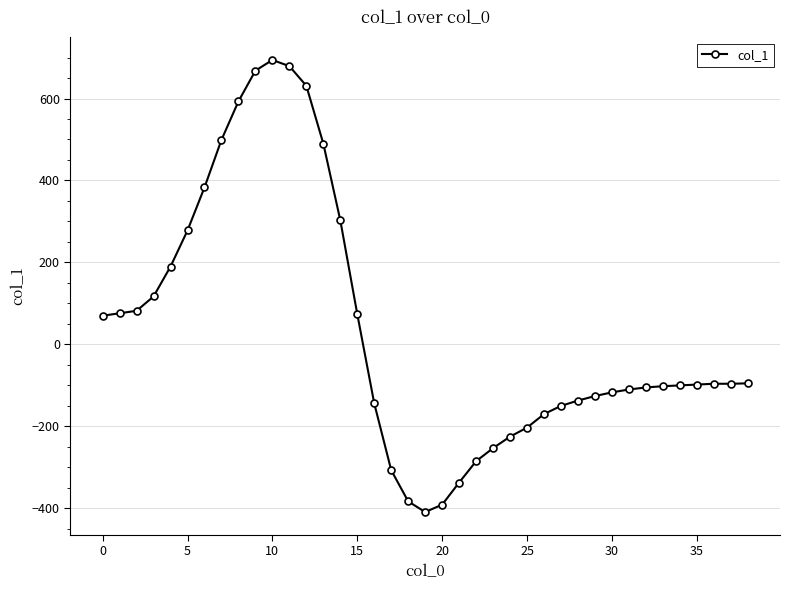

What is the greatest value displayed?

694